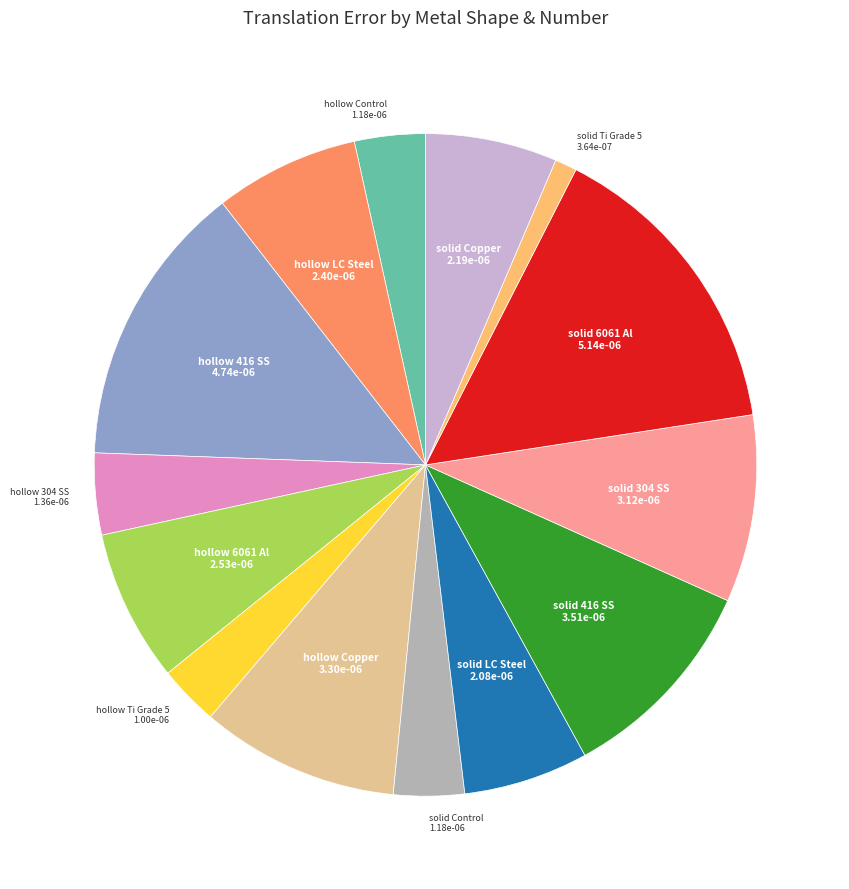

Is there any slice that represents more than half of the pie?

No